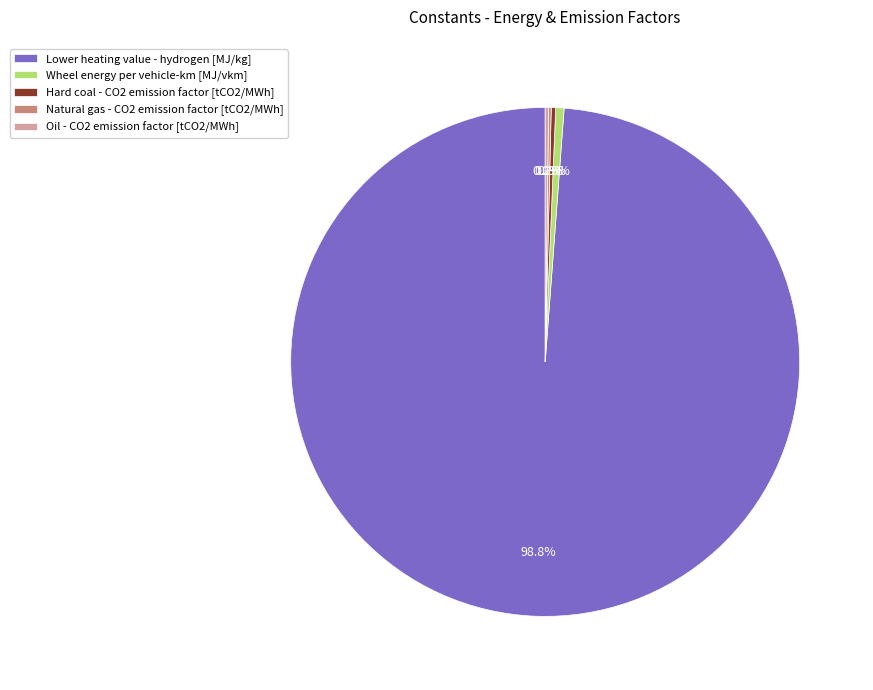

Is there any slice that represents more than half of the pie?

Yes